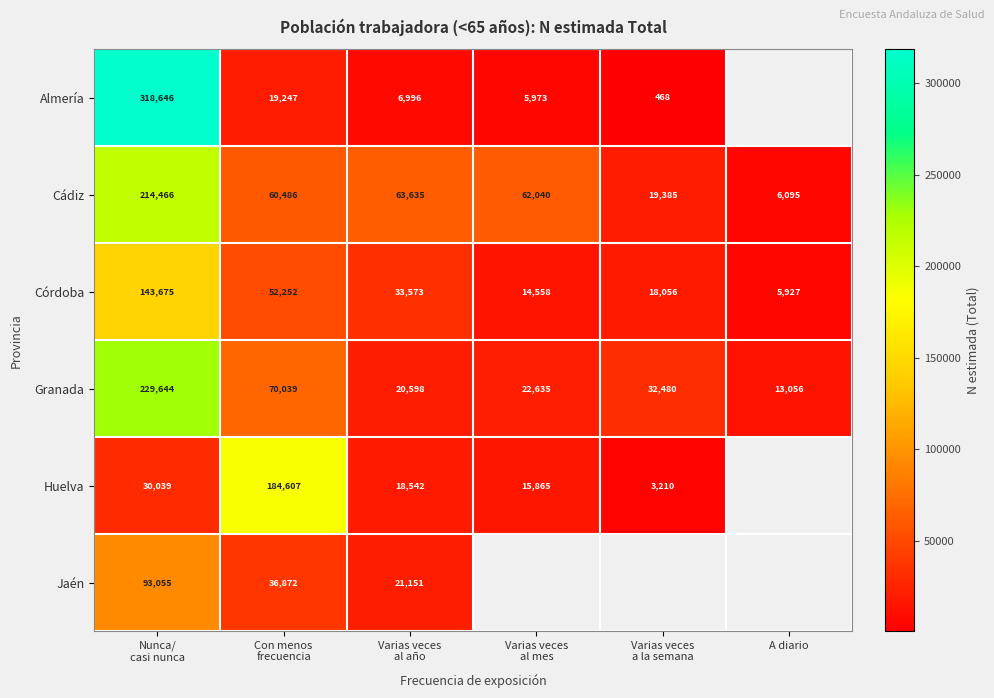

The Cádiz series shows 6095 at A diario. True or false?

True